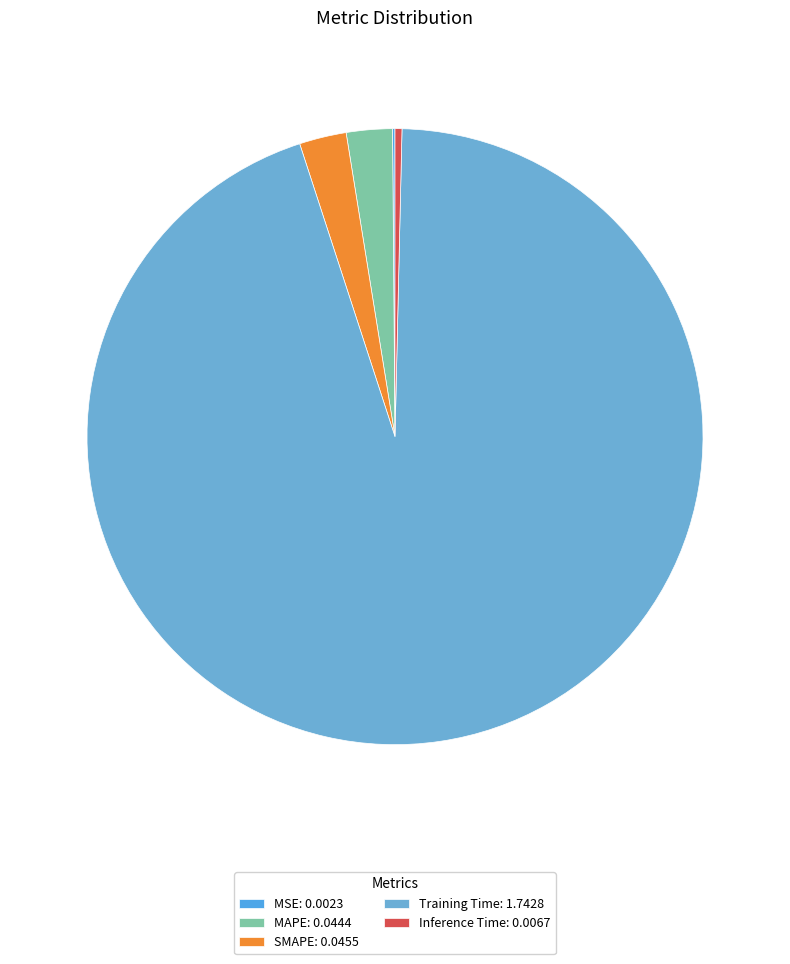

What is the change in value from MAPE to Training Time?

+1.7